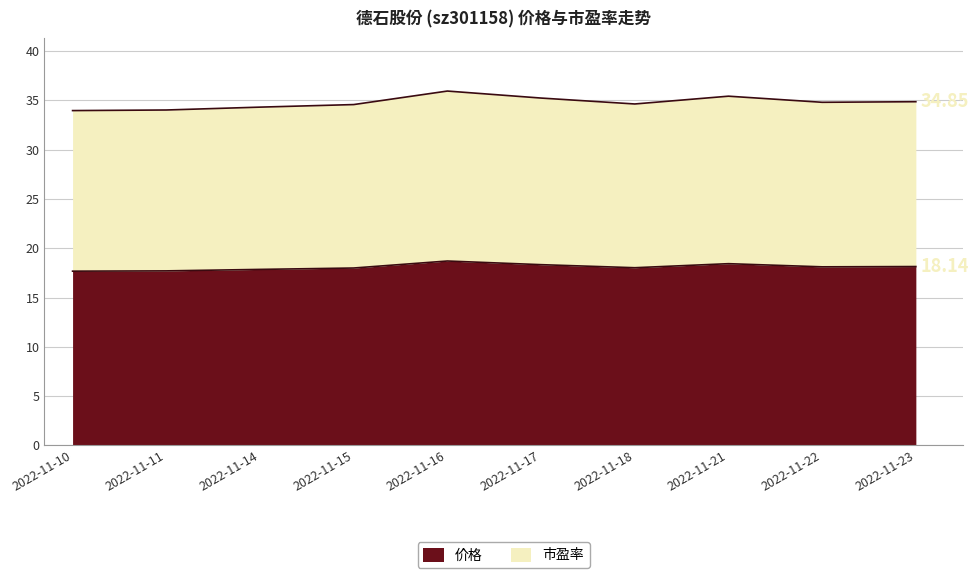

True or false: 市盈率 and 价格 cross at least once.

False